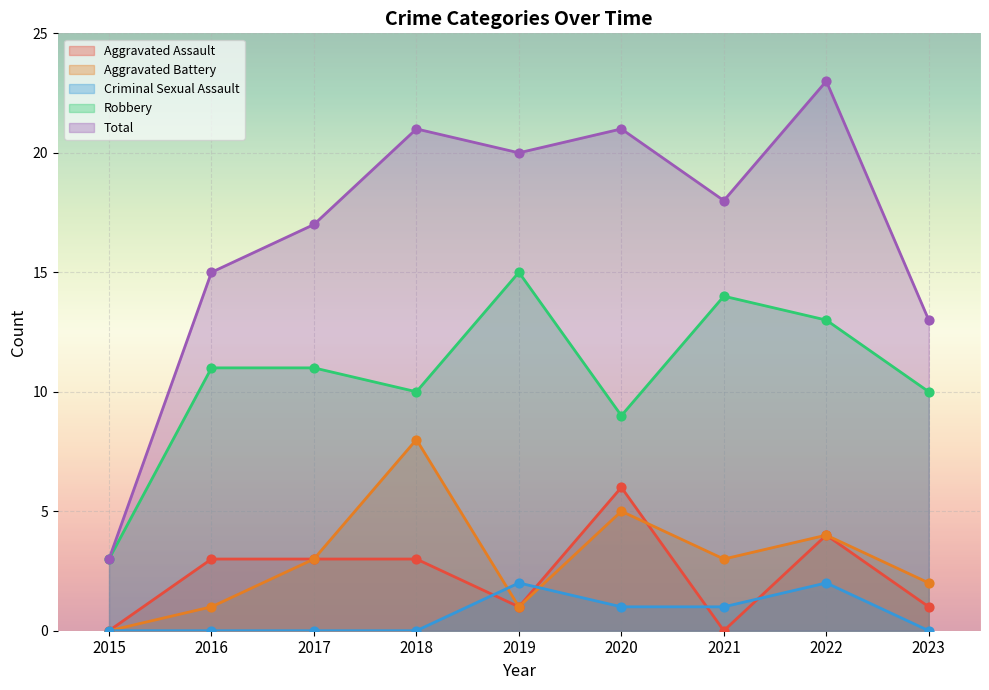

Which series reaches the maximum Y coordinate?

Total